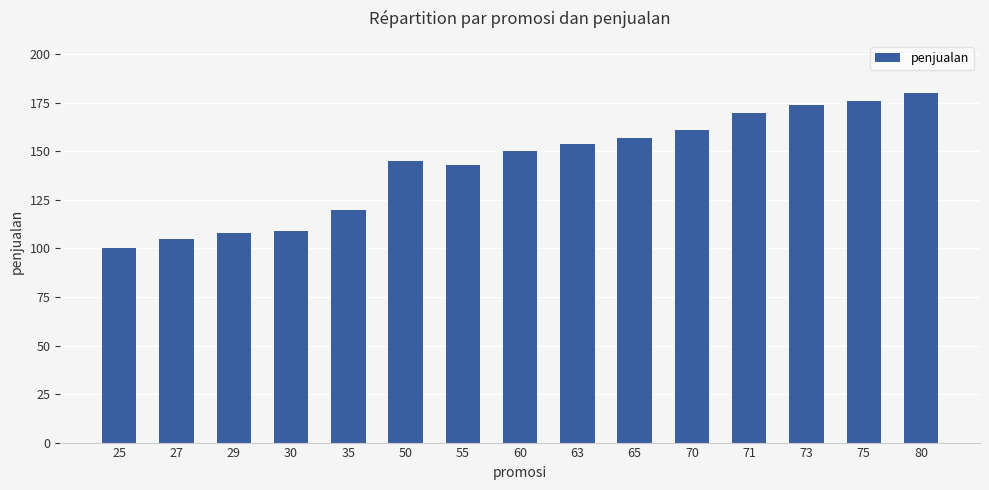

How many bars are there in total?

15